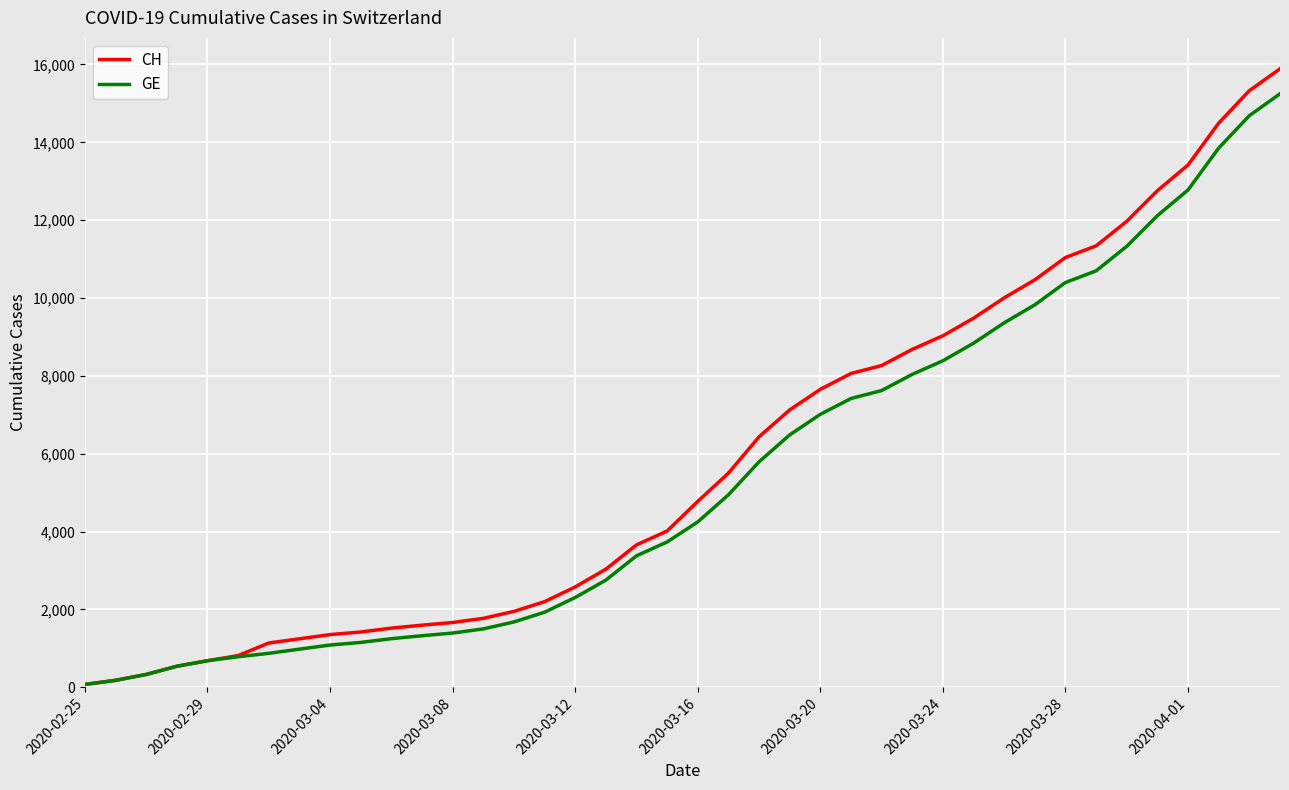

What is the difference between the maximum and minimum values in the GE series?

15173